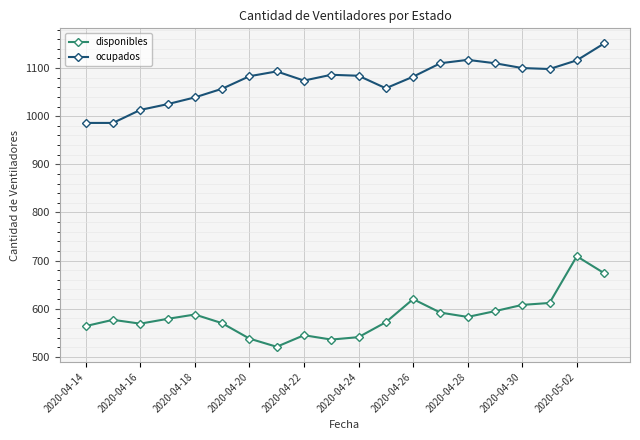

How many lines are shown in the chart?

2